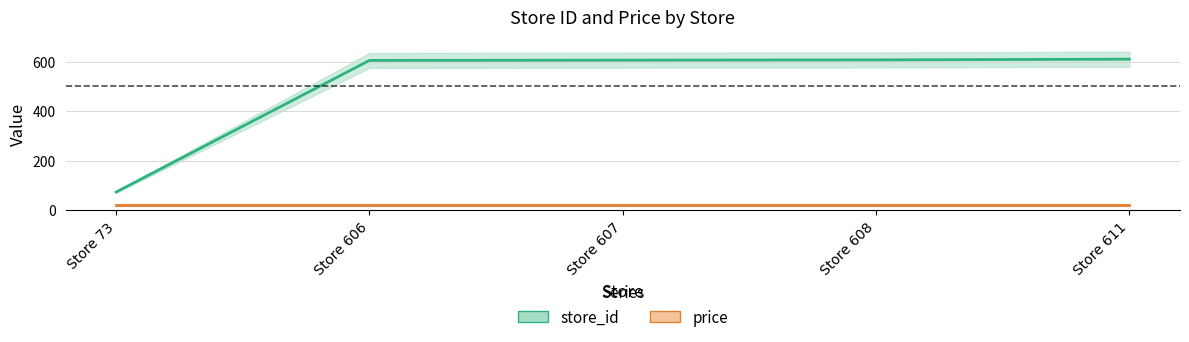

What is the value of the price point at the 5th from the left?

19.9